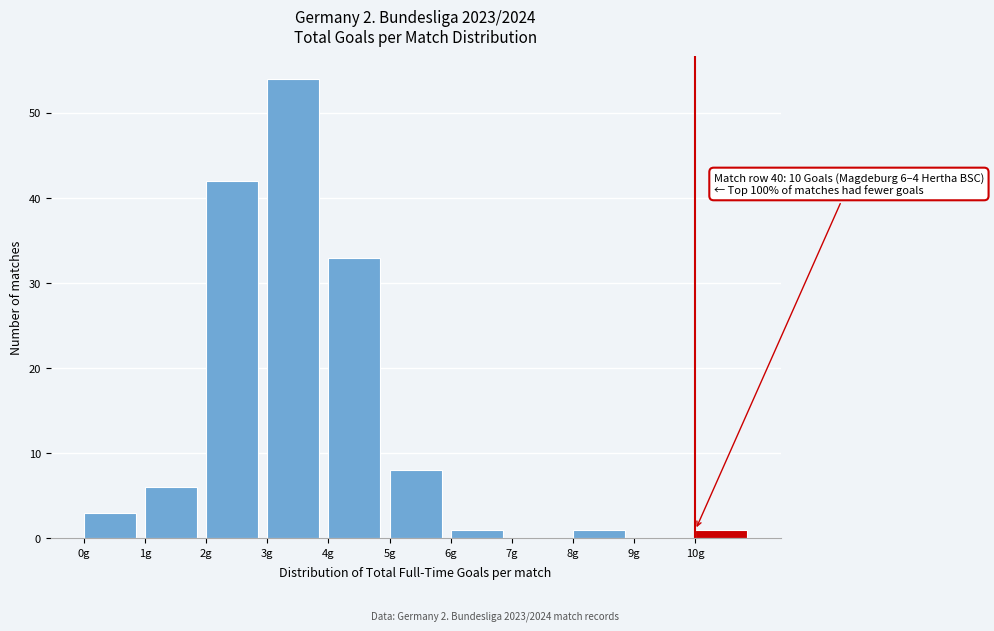

Which range on the x-axis has the tallest bar?

3 to 4